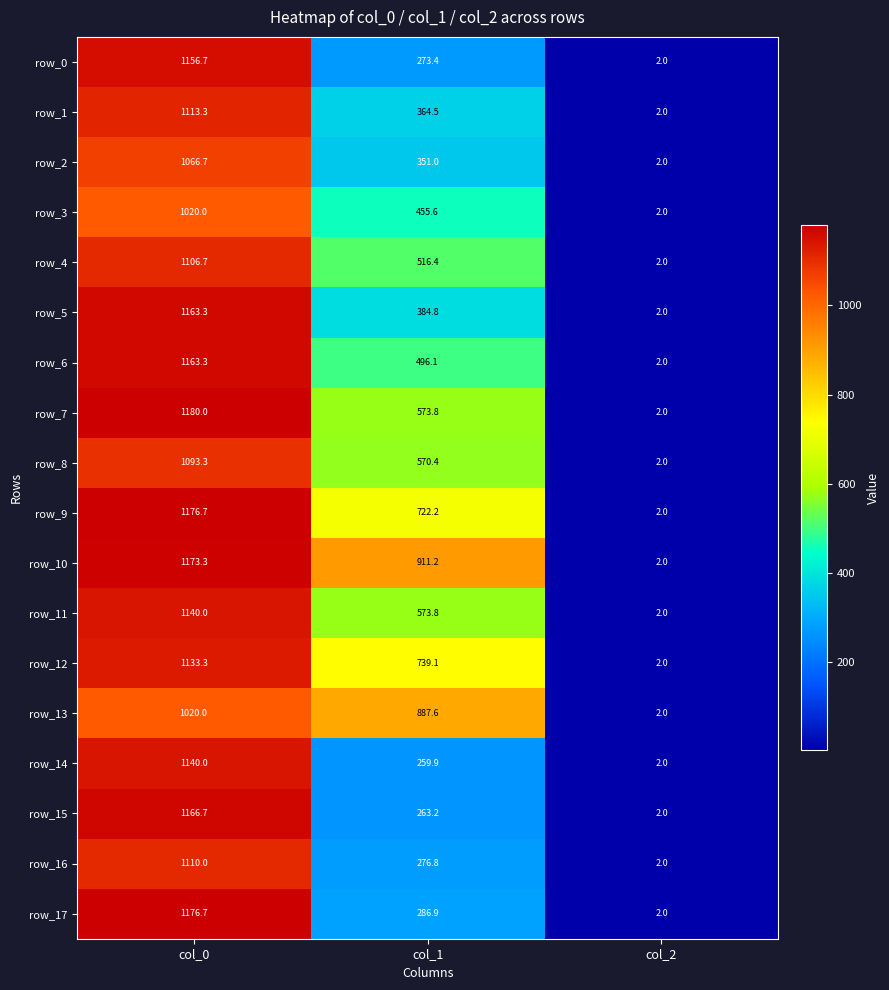

Which series has the largest total across all categories?

row_10